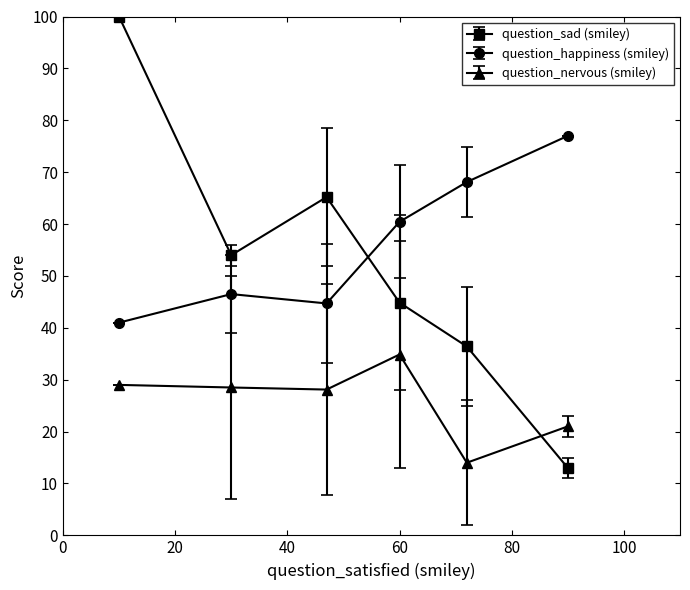

What is the sum of all question_sad (smiley) values?

313.5